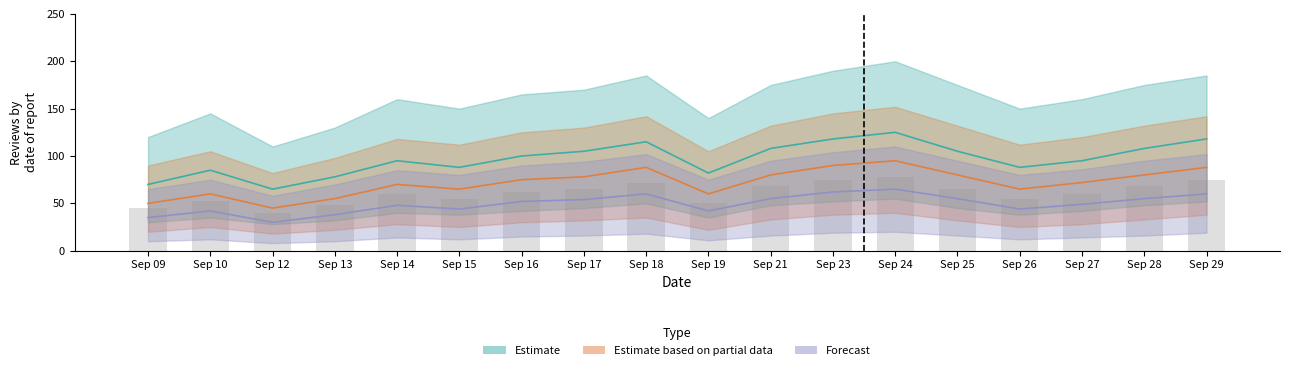

What is the value of the Forecast bar at the 14th from the left?

55